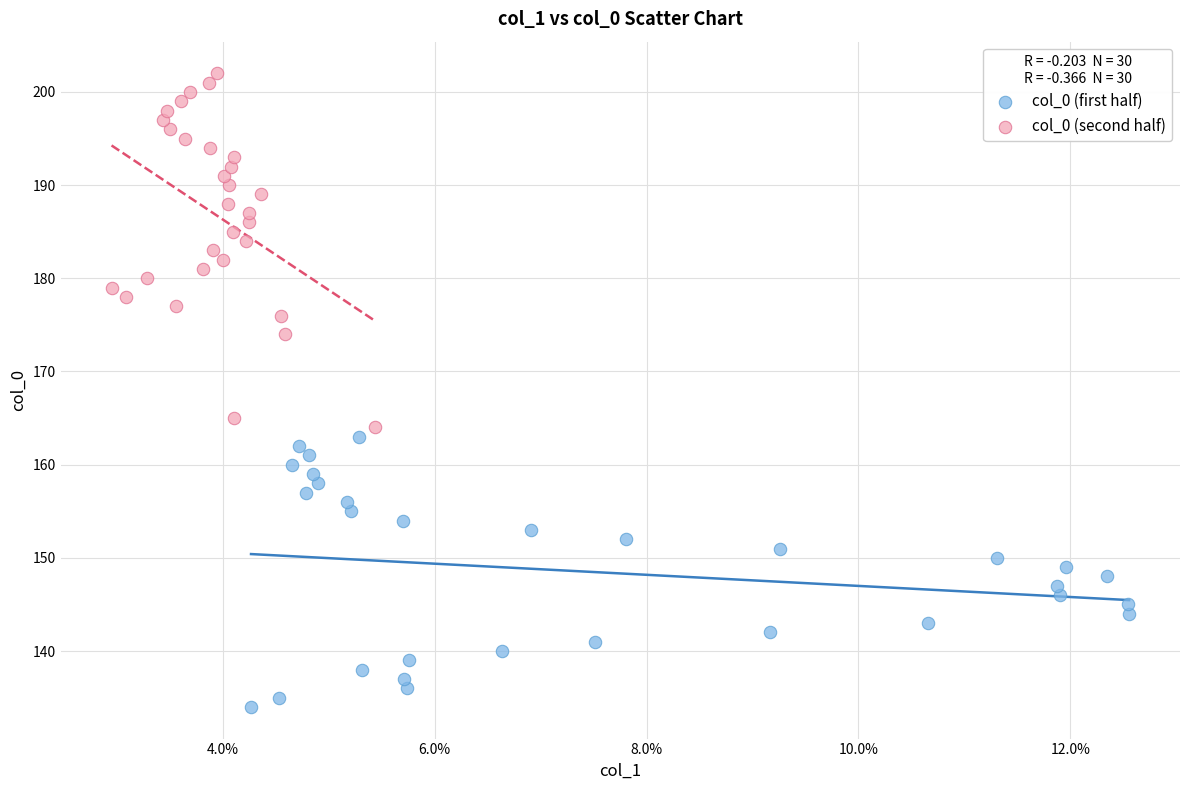

Which series reaches the maximum Y coordinate?

col_0 (second half)